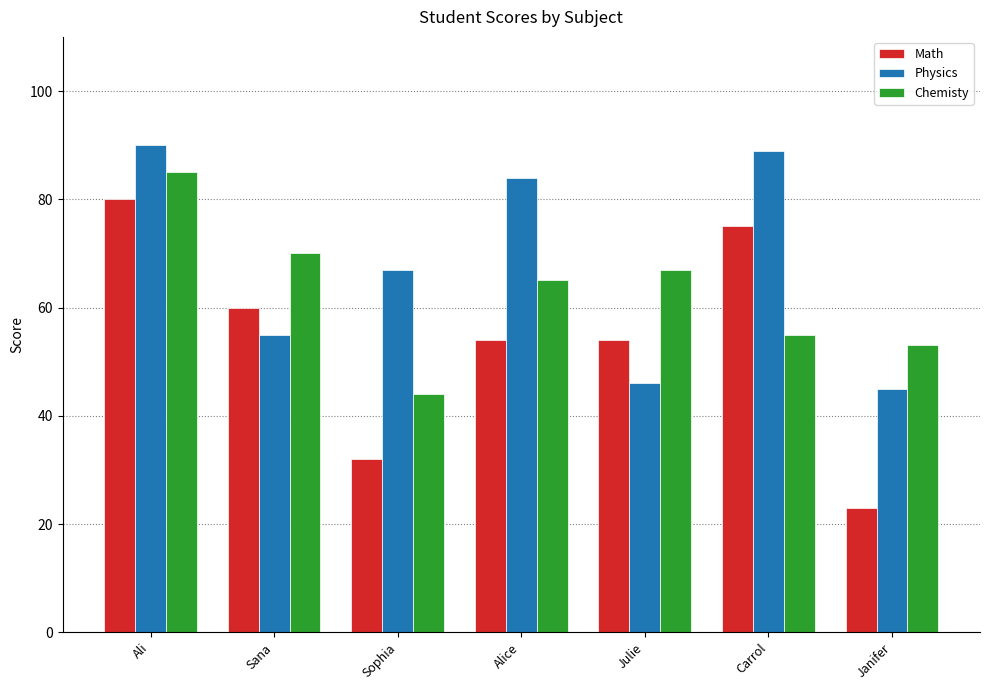

Count the number of data series in this chart.

3